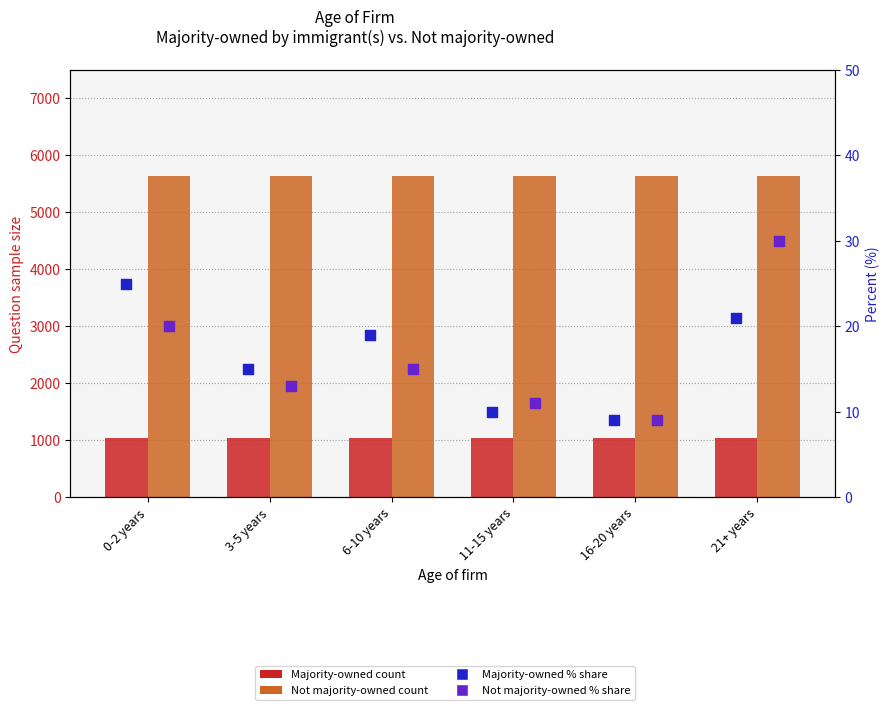

Which series has the widest spread of Y values?

Not majority-owned (% share)